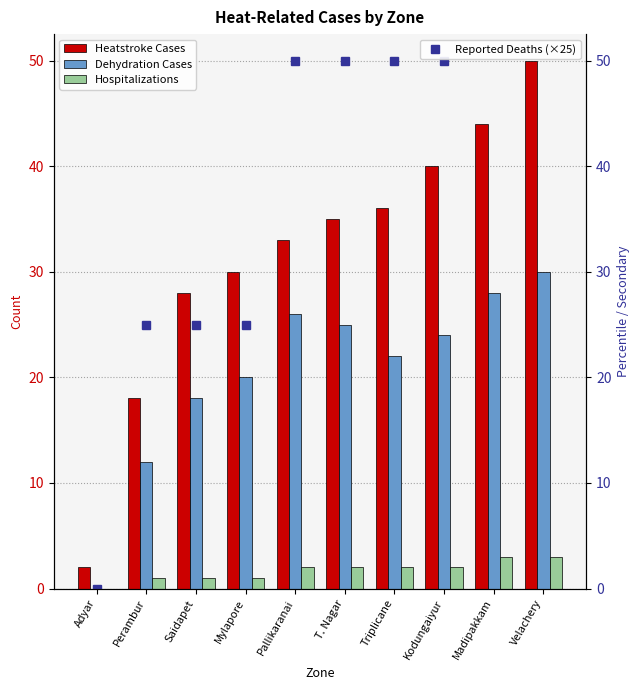

Reading left to right, list all the values displayed in this chart.

Heatstroke Cases: 2	18	28	30	33	35	36	40	44	50
Dehydration Cases: 0	12	18	20	26	25	22	24	28	30
Hospitalizations: 0	1	1	1	2	2	2	2	3	3
Reported Deaths (×25): 0	25	25	25	50	50	50	50	75	75